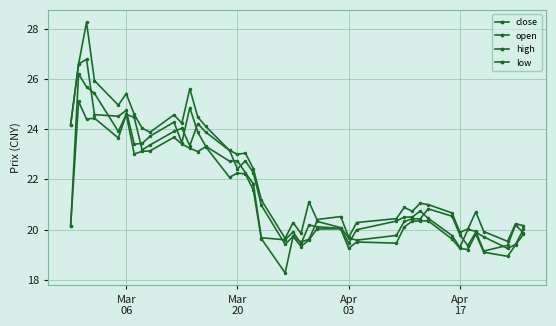

True or false: close and open cross at least once.

True